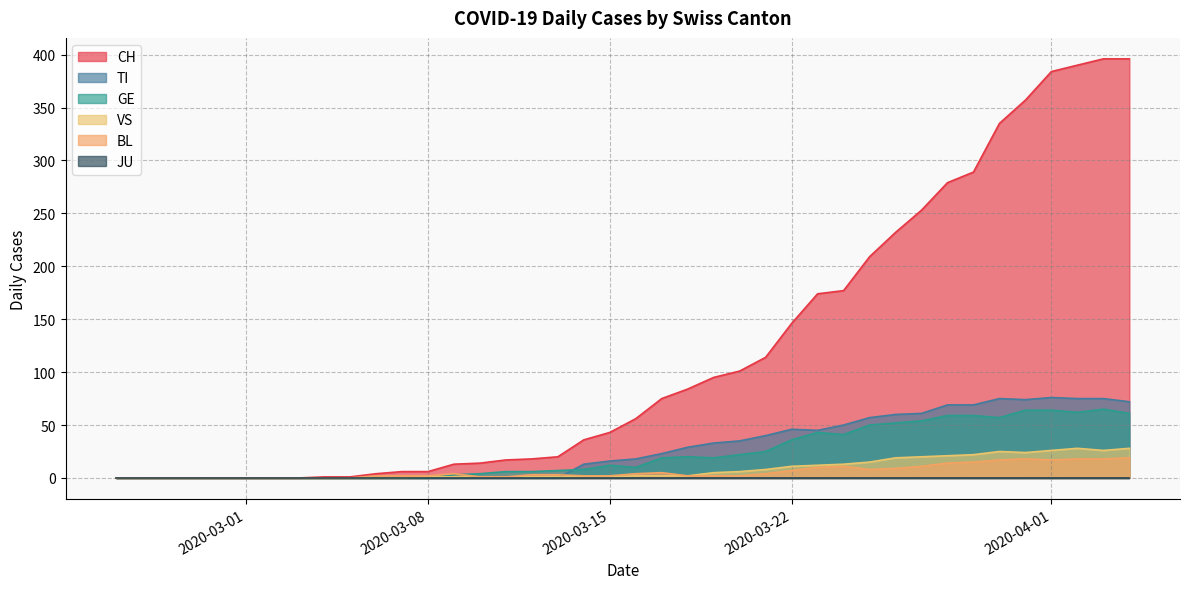

How many series are shown in this chart?

6